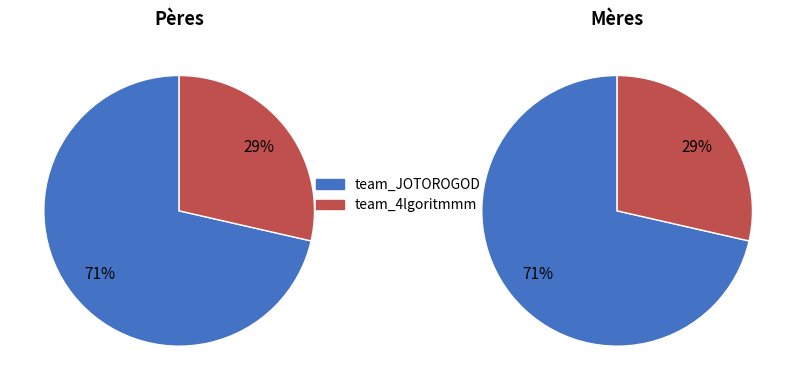

True or false: team_4lgoritmmm accounts for 29% of the total.

True